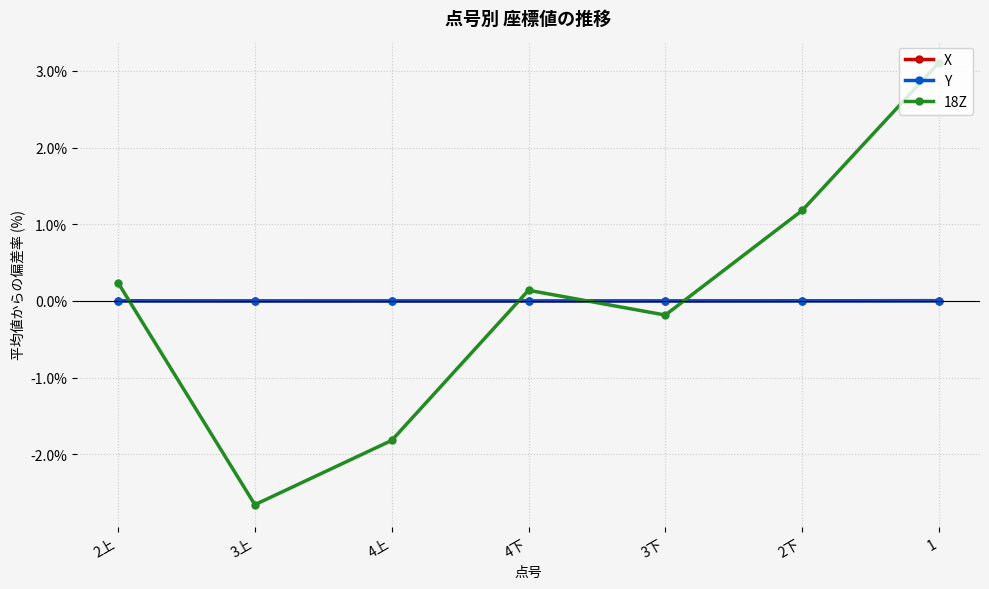

True or false: 18Z and Y intersect in this chart.

True